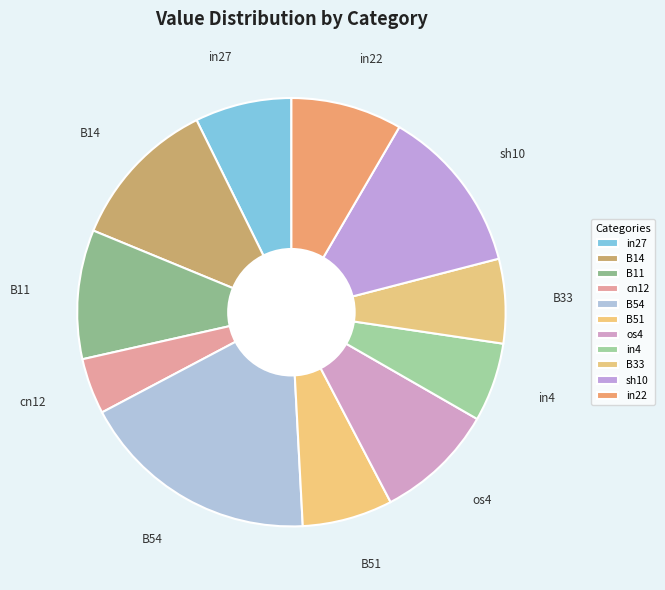

Do B33 and in4 together represent more than half of the pie?

No